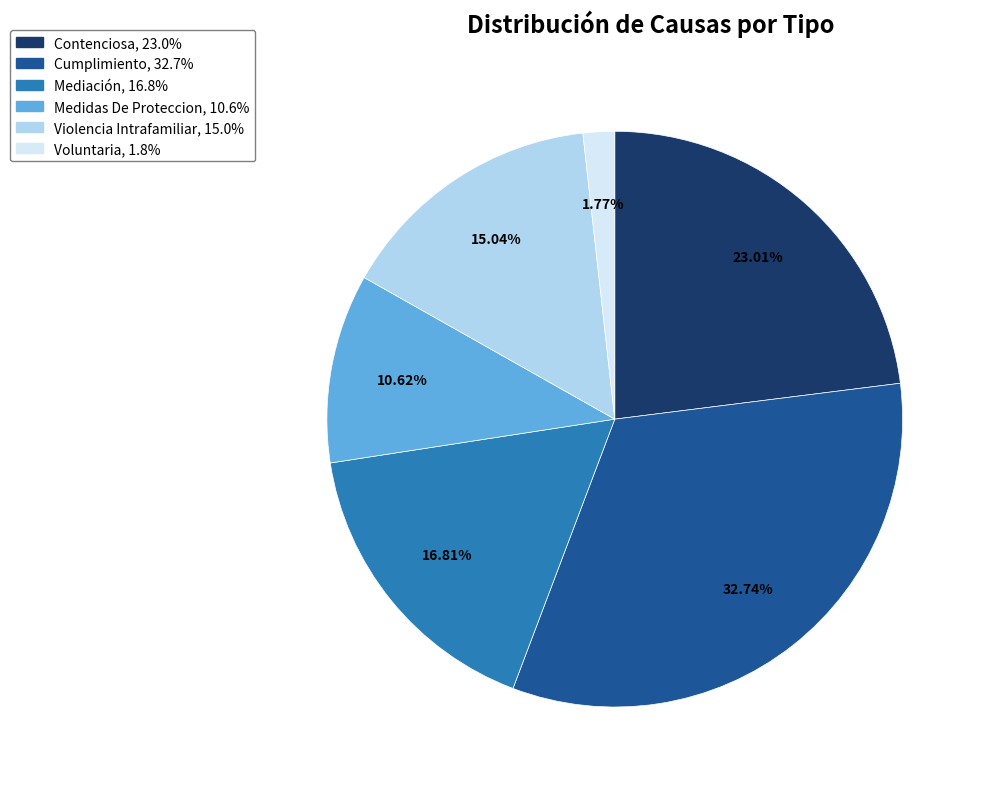

Combined, do Violencia Intrafamiliar and Voluntaria account for over 50%?

No